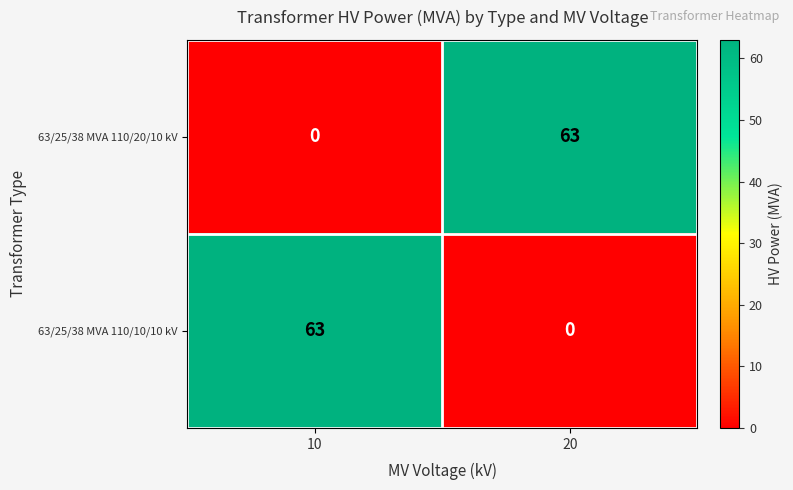

How many categories are shown in the chart?

2